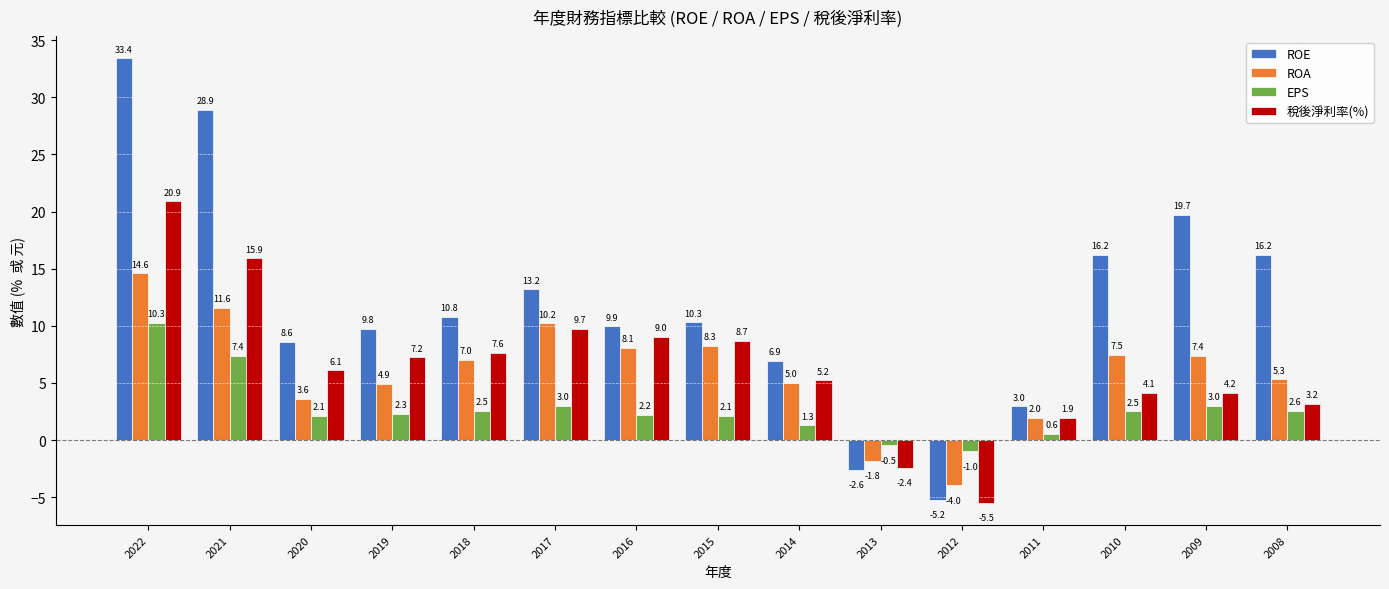

At which category is the sum across all series the highest?

2022